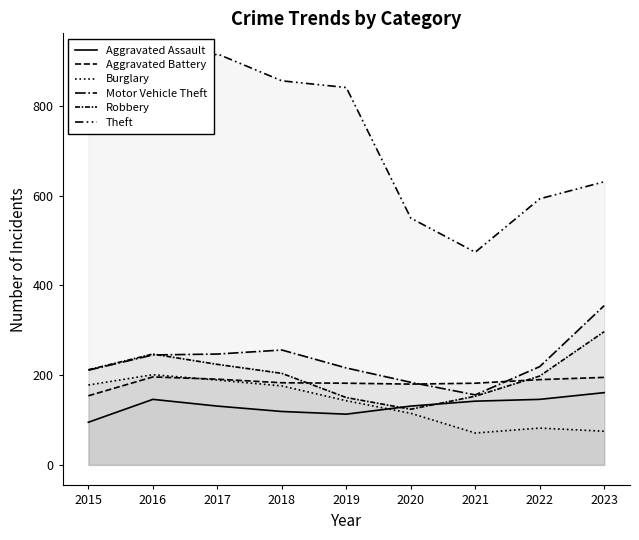

Where is the first local maximum for Aggravated Battery?

2016